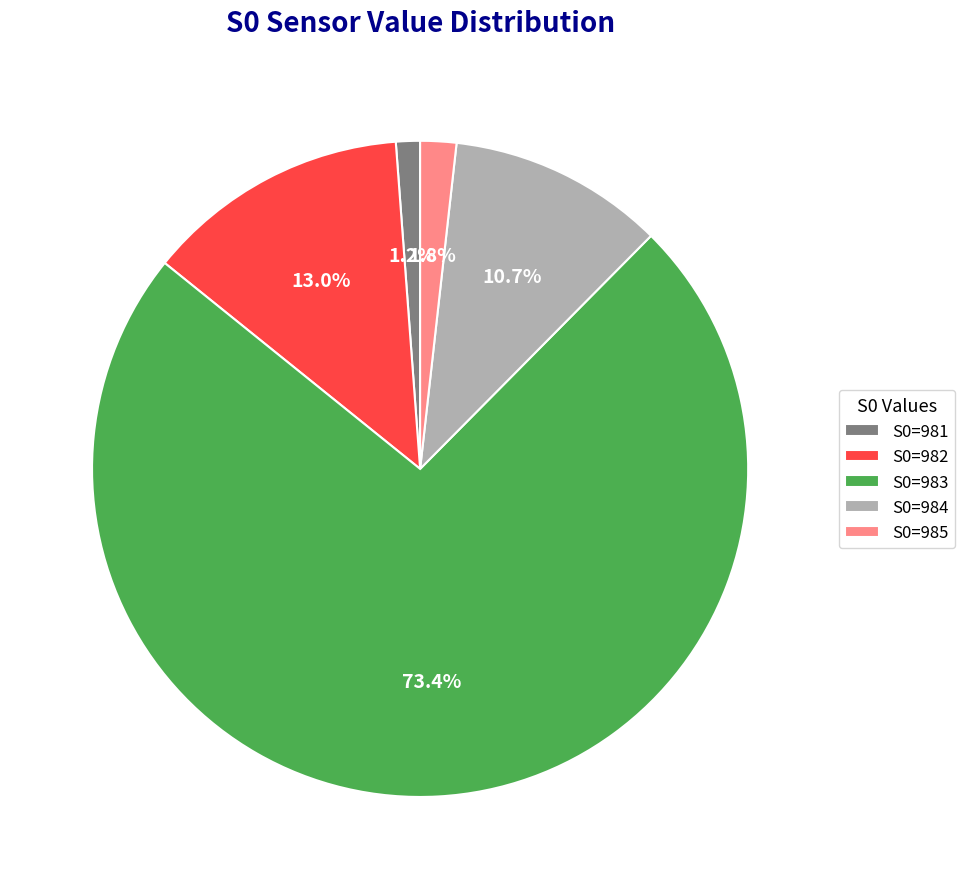

Is there a majority slice in this chart?

Yes